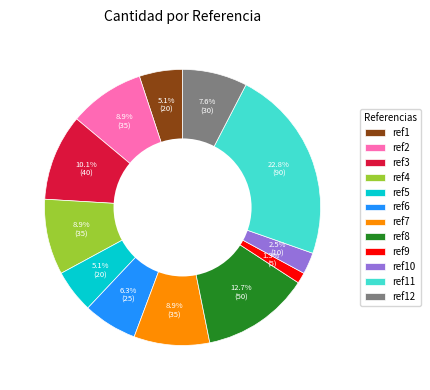

What percentage do ref3 and ref8 together represent?

22.8%